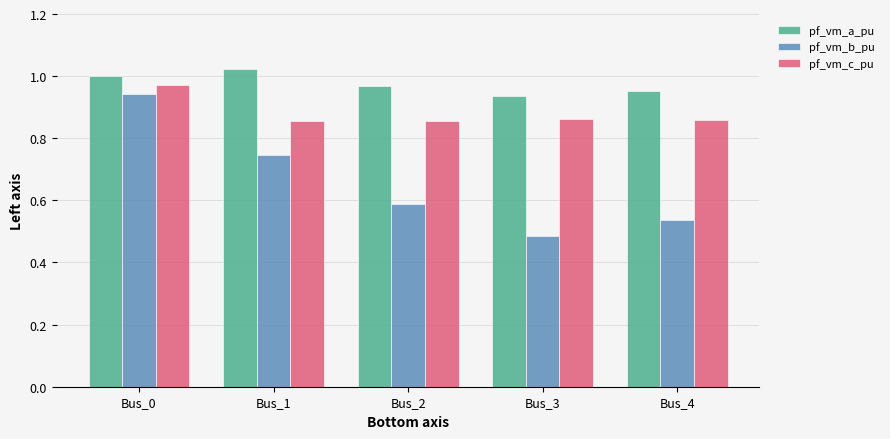

The value of pf_vm_a_pu at Bus_3 is 1.4. True or false?

False